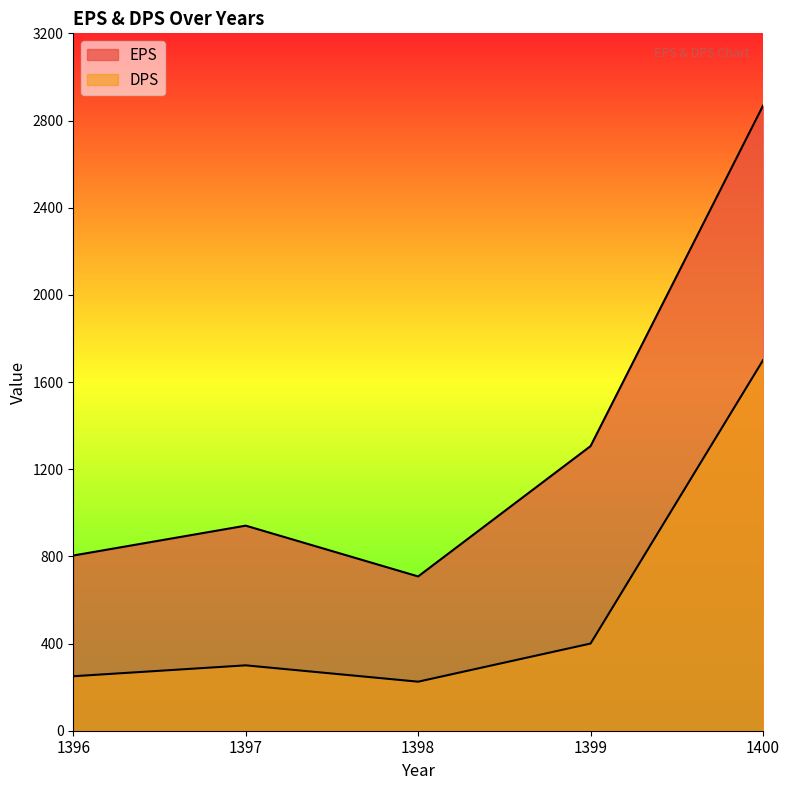

Where is the first local maximum for EPS?

1397